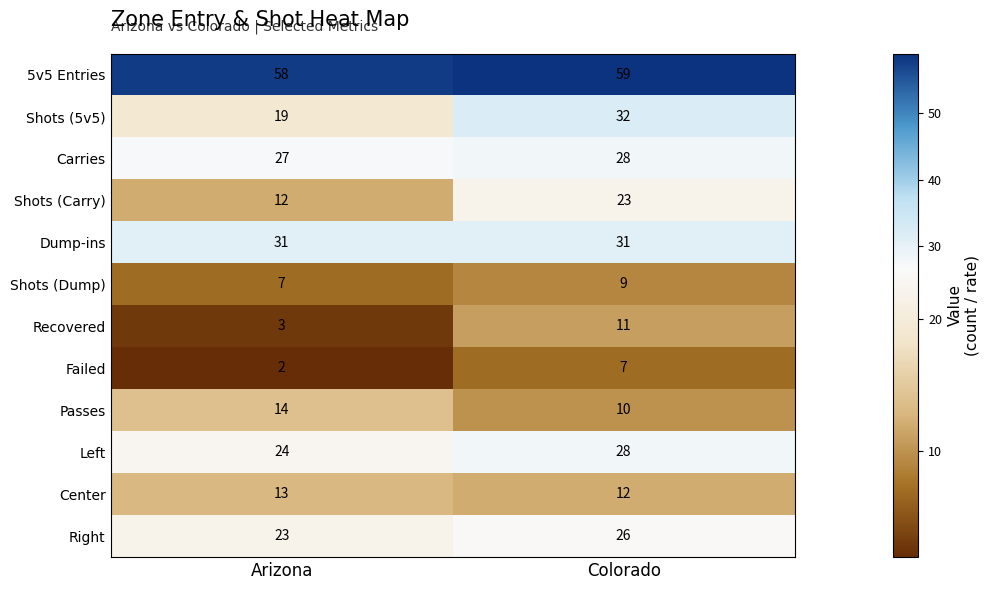

How many distinct data groups are displayed?

12